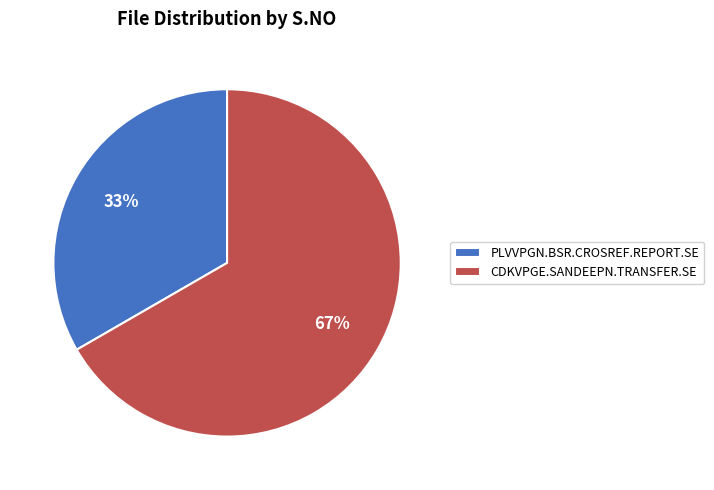

To the nearest percent, what is the average slice percentage?

50%